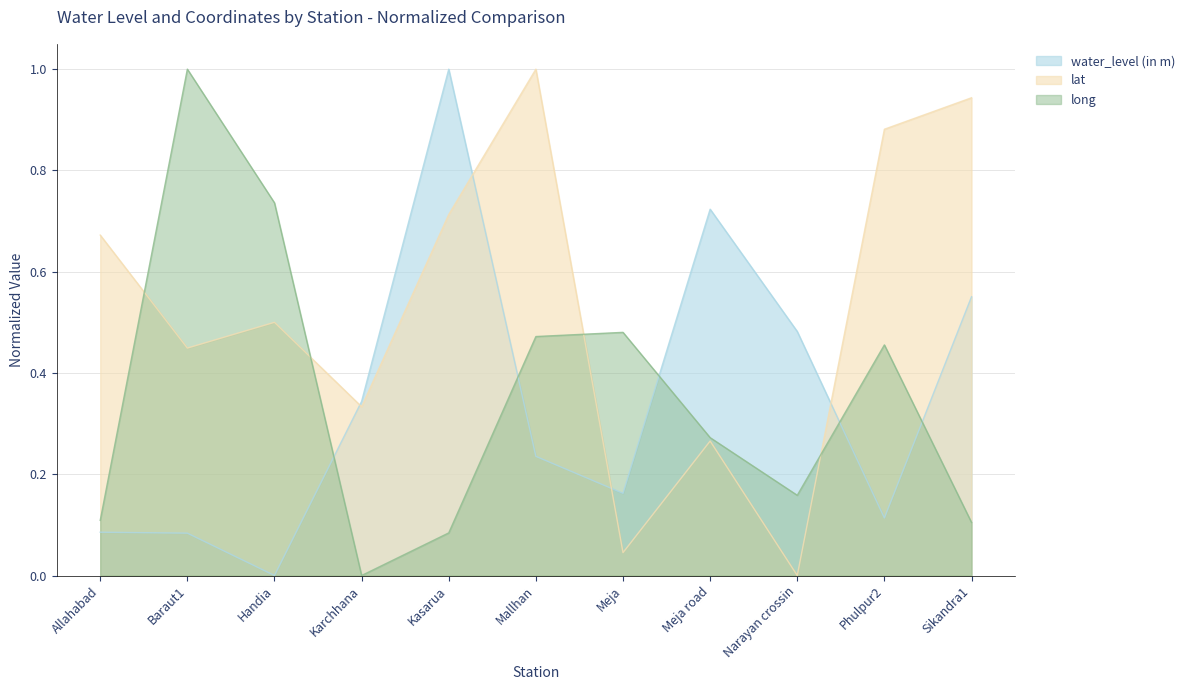

Is the value of lat at Meja greater than the value of long at Meja?

No